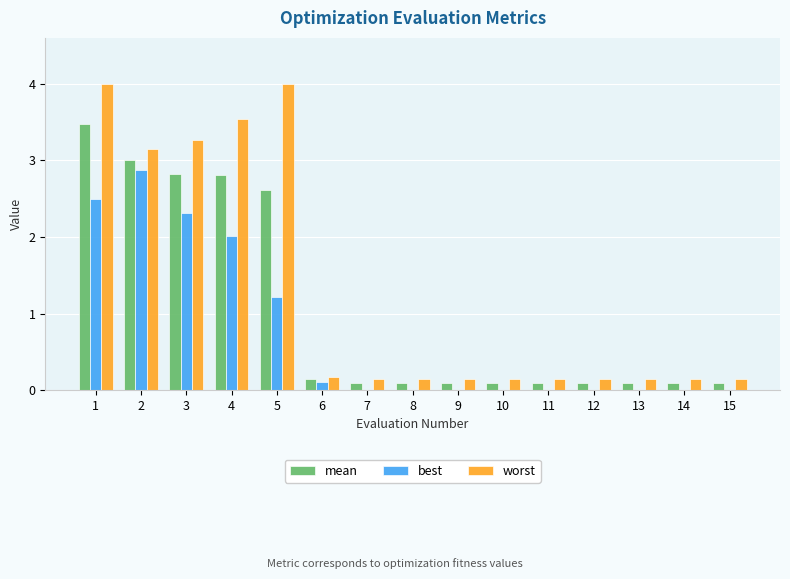

Which series changed the most between 4 and 14?

worst